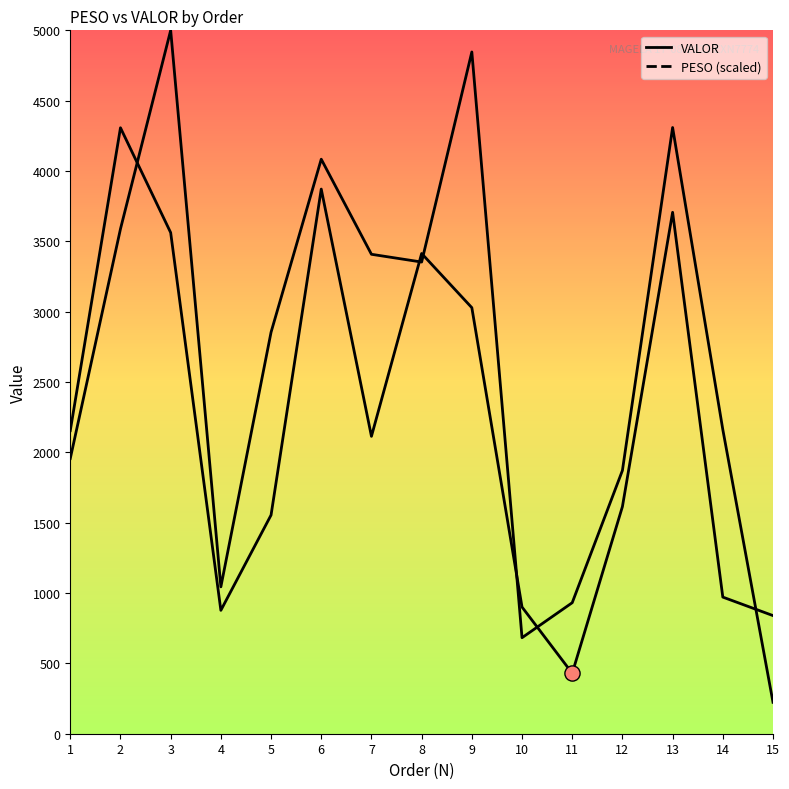

Which series contains the highest Y value?

PESO